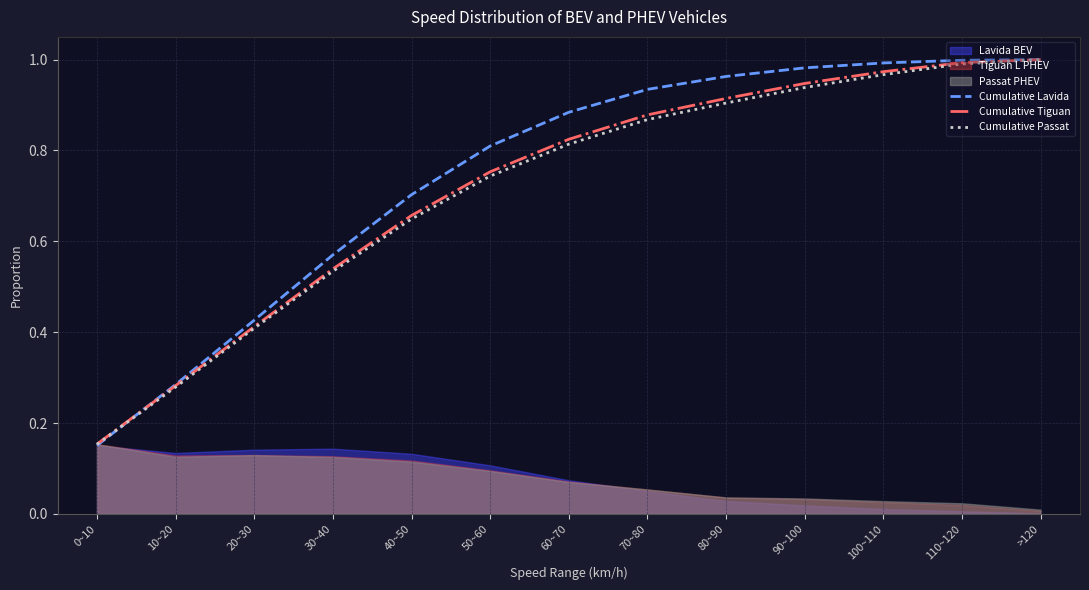

What is the value of the Cumulative Passat point at the 4th from the left?

0.5